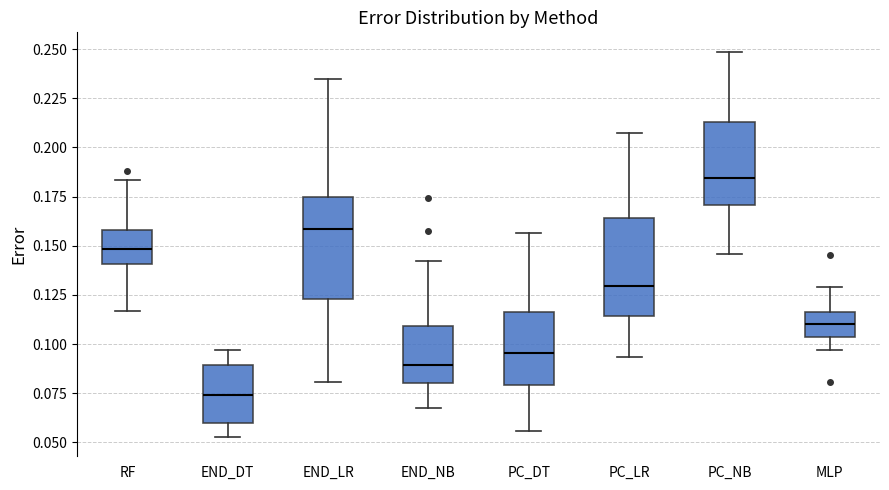

Where is the upper edge of the box for MLP on the y-axis? The values are not printed on the chart, so give them approximately, as read against the axis.

0.115